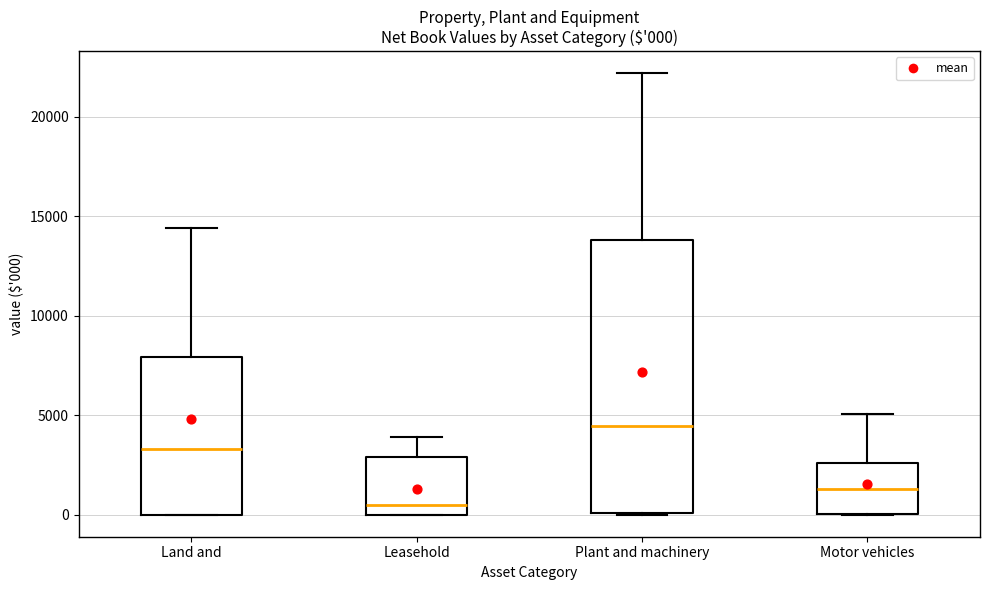

Comparing the boxes themselves (not the whiskers), which one is the tallest?

Plant and machinery